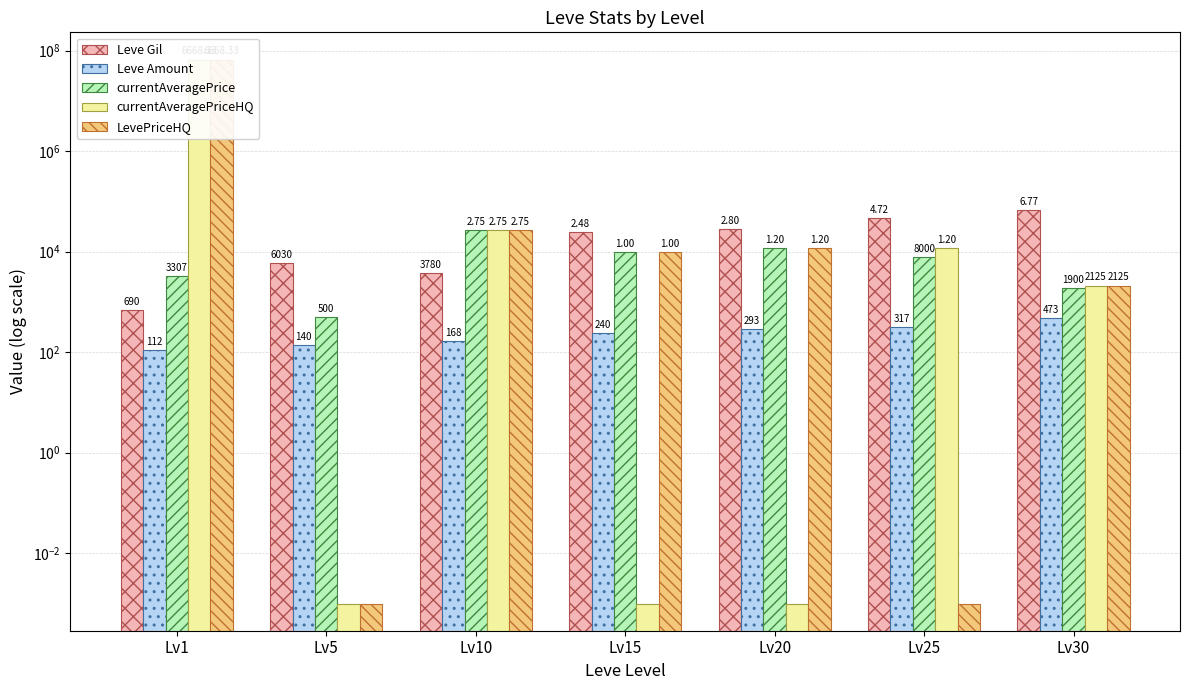

What is the lowest value of the Leve Gil series?

690.0